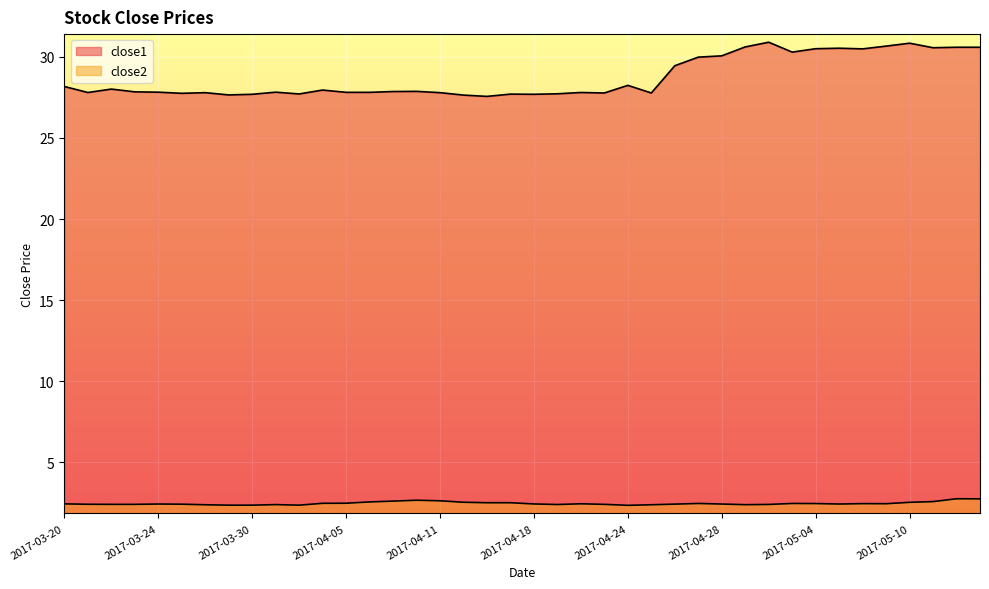

What is the spread (max minus min) of values at 2017-03-29?

25.3